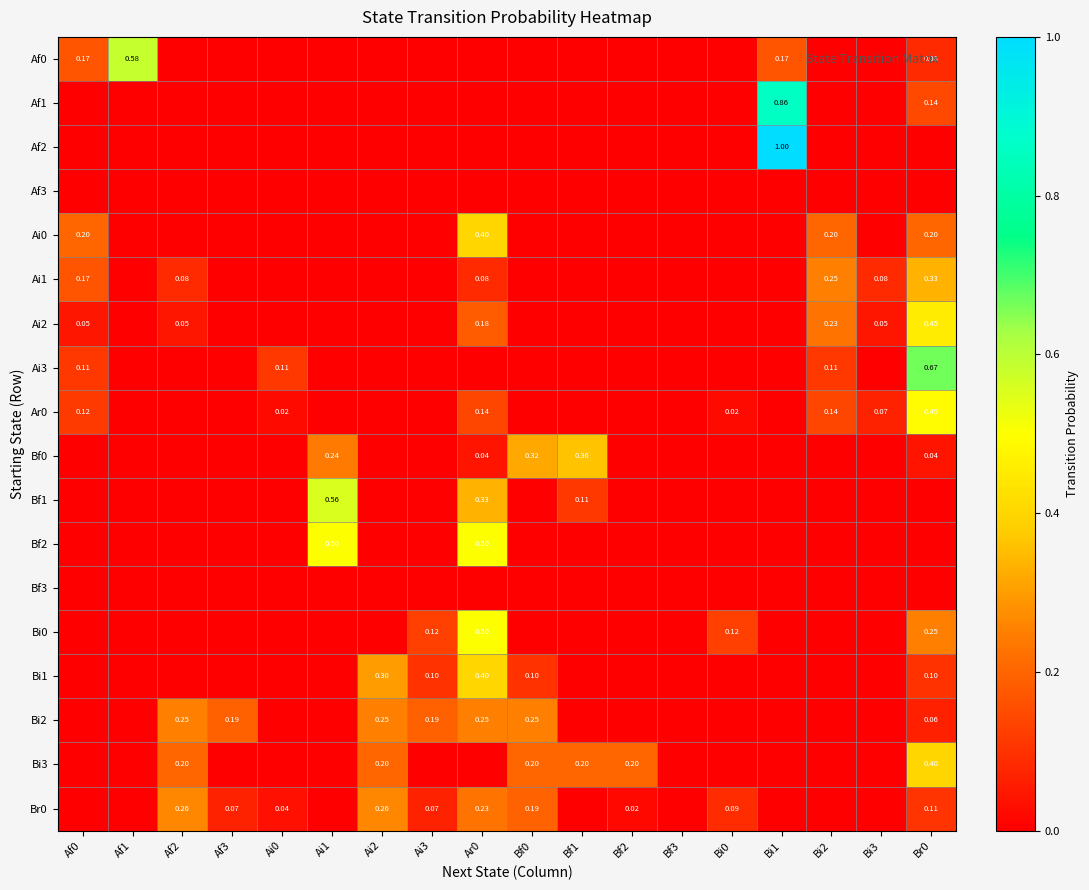

Where is Af2 nearest to the value 0?

Af0